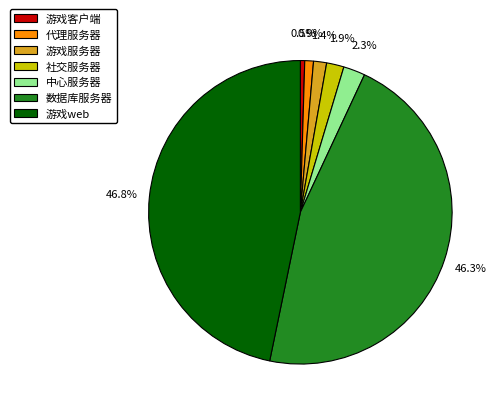

How many segments does this pie chart have?

7